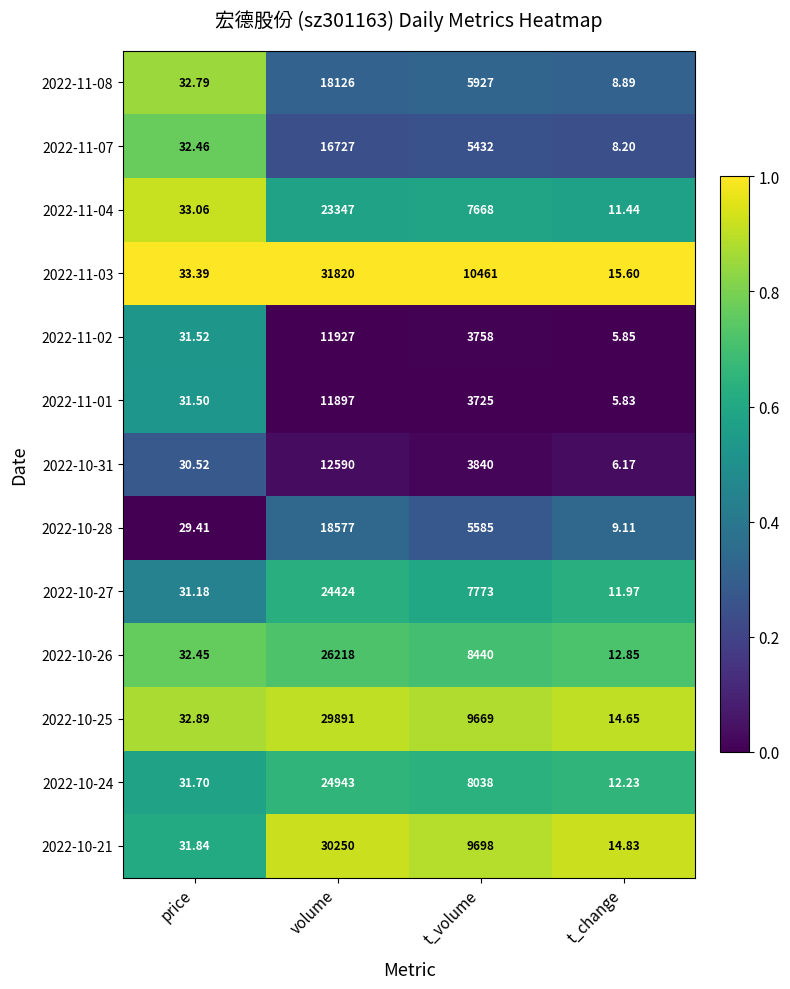

Which label corresponds to the largest value in the chart?

volume